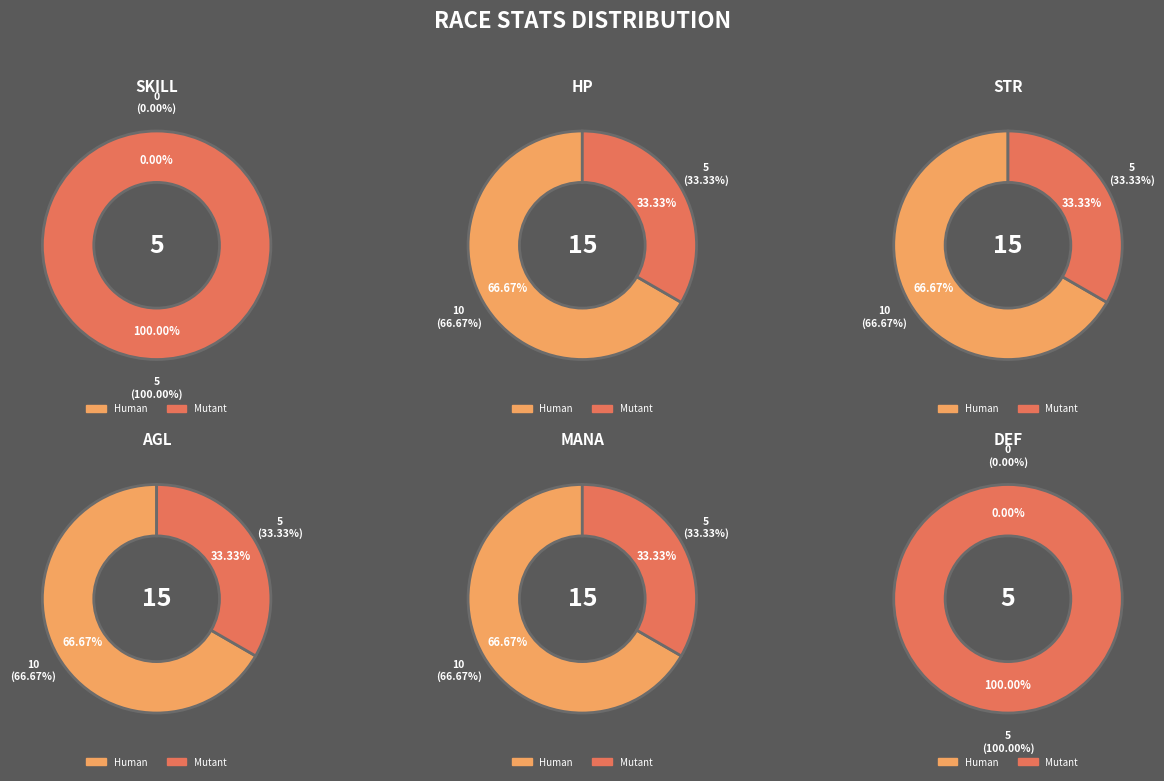

Which category has the biggest portion of the pie?

Human